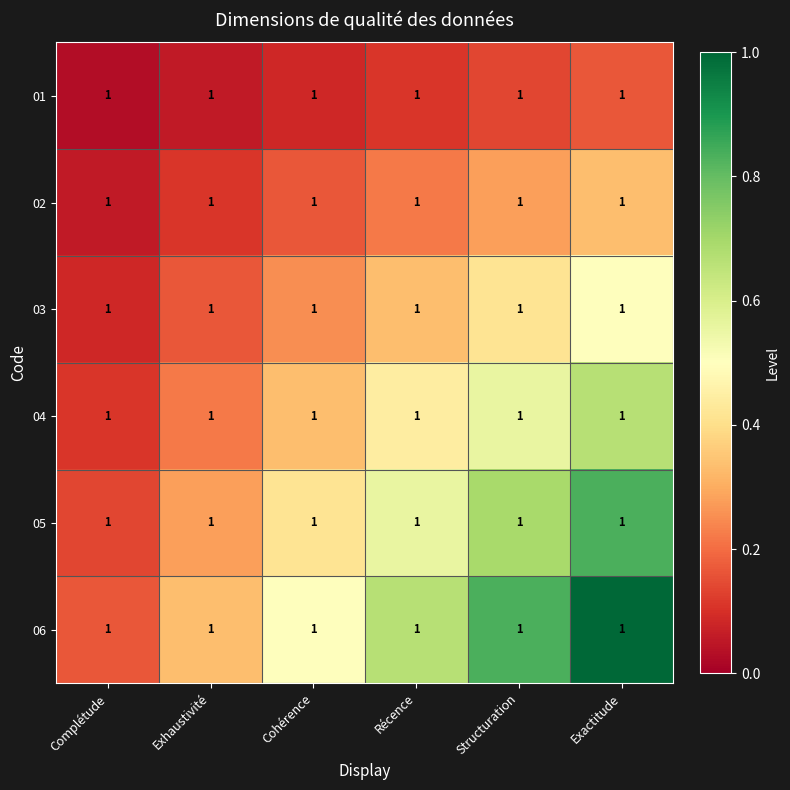

At which category is the sum across all series the highest?

Exactitude